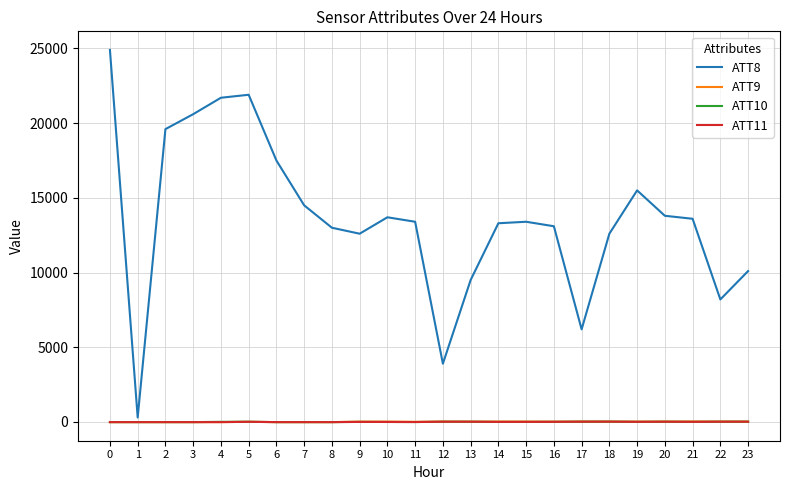

Which series has the largest range (max minus min)?

ATT8